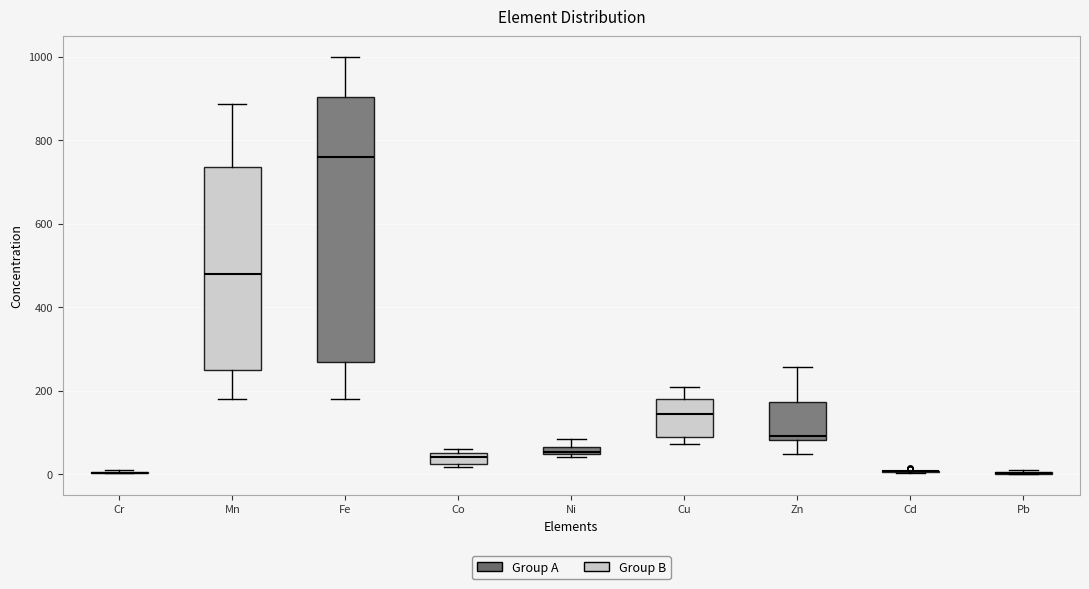

Which box is the tallest, from its lower edge to its upper edge?

Fe